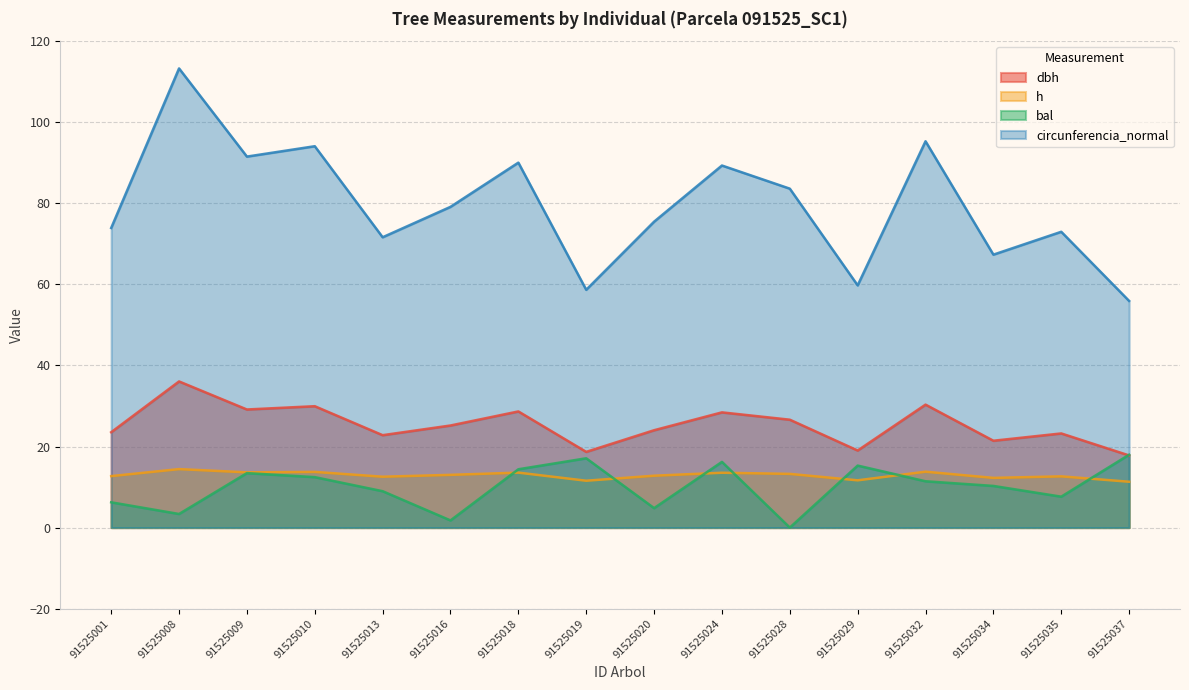

Reading left to right, list all the values displayed in this chart.

dbh: 23.5	36.1	29.1	29.9	22.8	25.2	28.7	18.7	24.0	28.4	26.6	19.0	30.3	21.4	23.2	17.8
h: 12.7	14.4	13.6	13.7	12.6	13.0	13.6	11.6	12.8	13.5	13.2	11.7	13.8	12.3	12.6	11.3
bal: 6.2	3.4	13.4	12.4	9.0	1.8	14.4	17.1	4.8	16.2	0.0	15.3	11.4	10.3	7.6	18.0
circunferencia_normal: 73.9	113.3	91.5	94.1	71.6	79.1	90.0	58.7	75.5	89.3	83.6	59.8	95.3	67.3	73.0	55.9